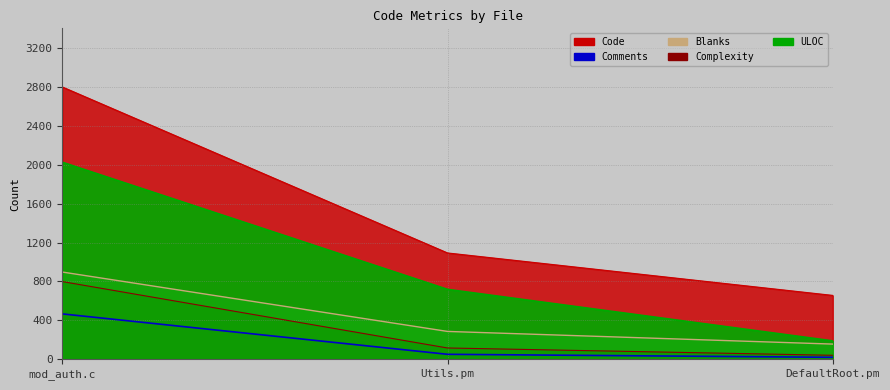

What is the average value of the Complexity series?

319